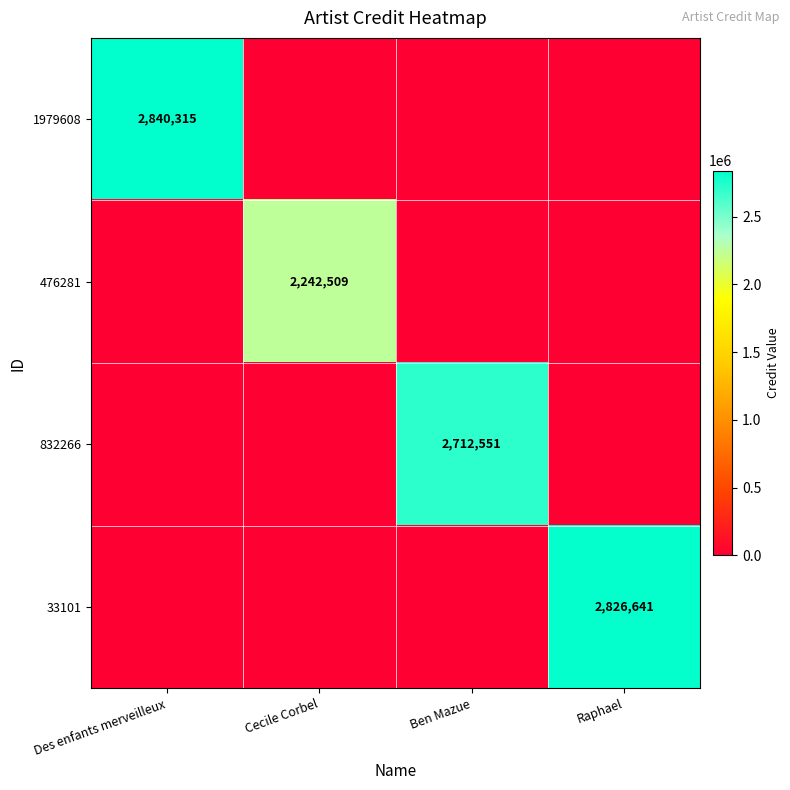

The value of 832266 at Ben Mazue is 2712551. True or false?

True